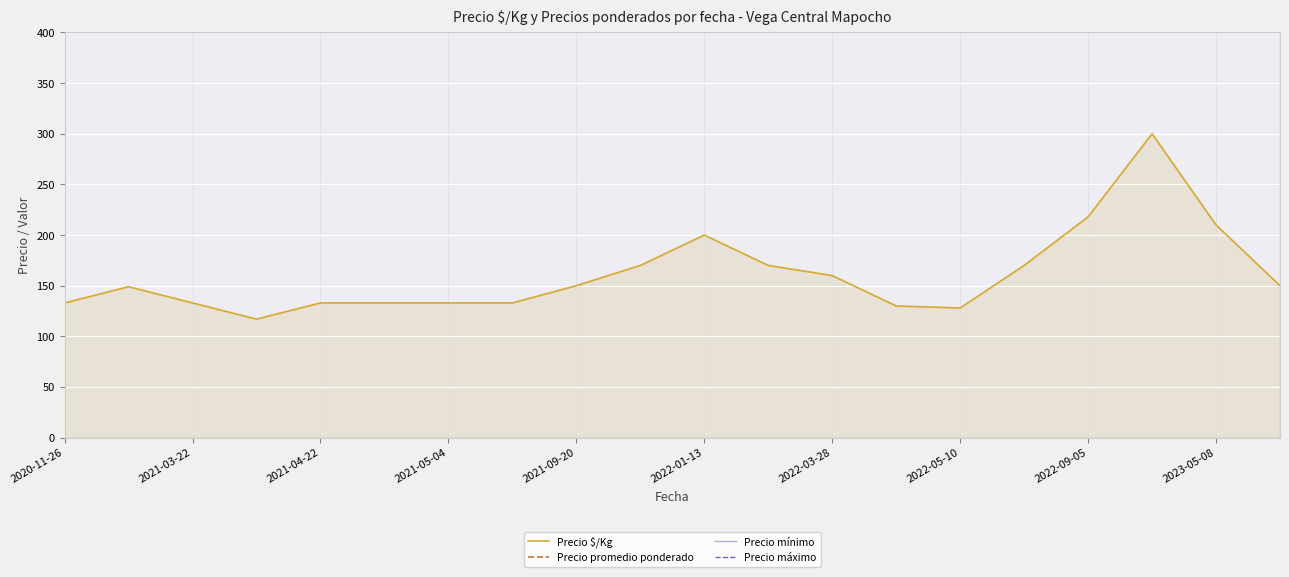

Which series has the largest total across all categories?

Precio máximo